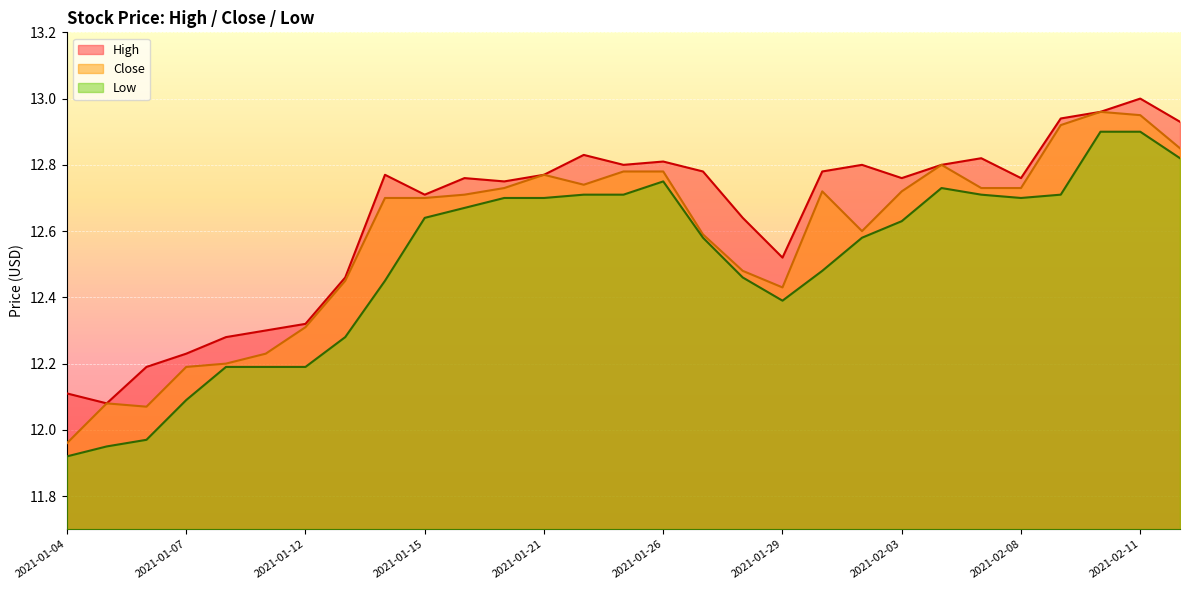

Which series changed the most between 2021-01-21 and 2021-02-10?

Low